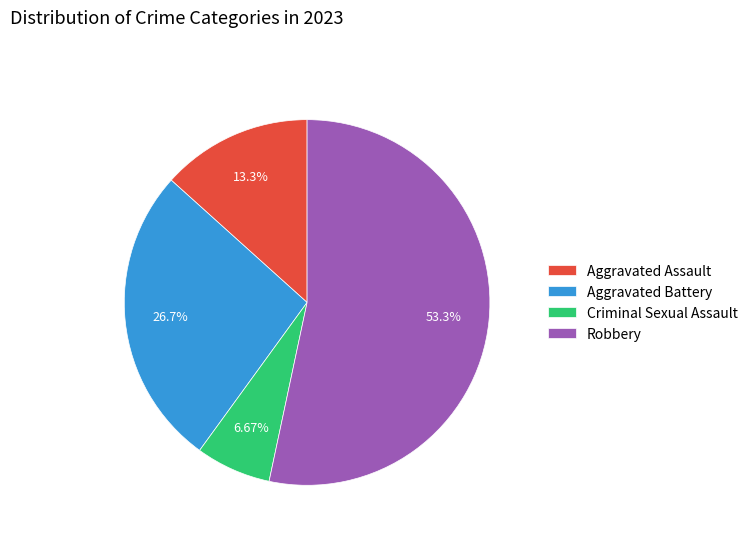

What is the largest slice in the pie chart?

Robbery